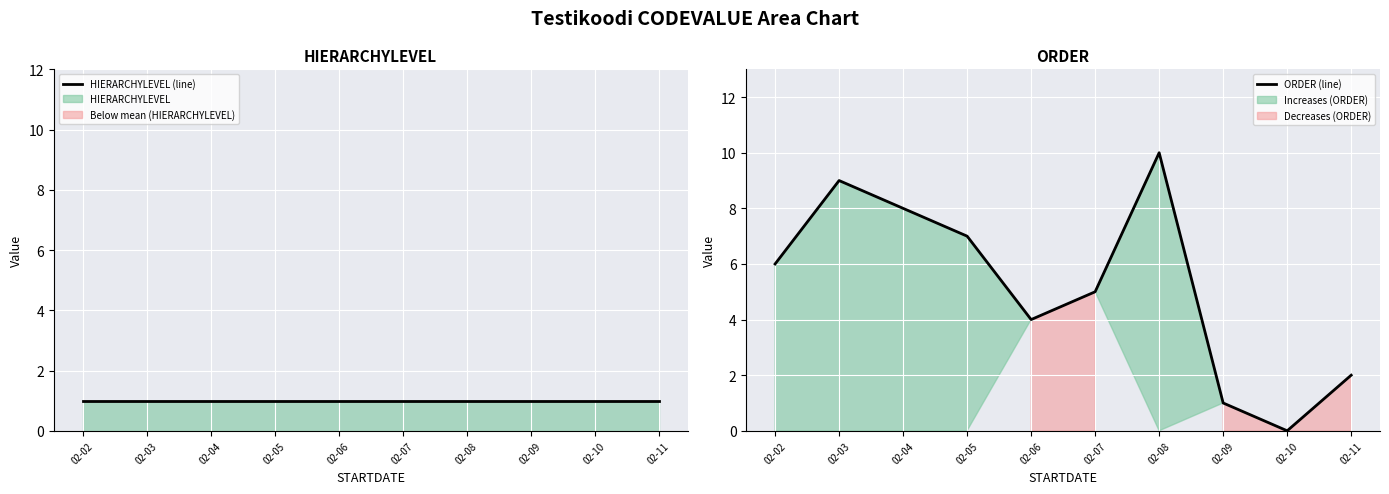

Reading left to right, what are all the values shown in this chart?

HIERARCHYLEVEL (line): 1	1	1	1	1	1	1	1	1	1
ORDER (line): 6	9	8	7	4	5	10	1	0	2